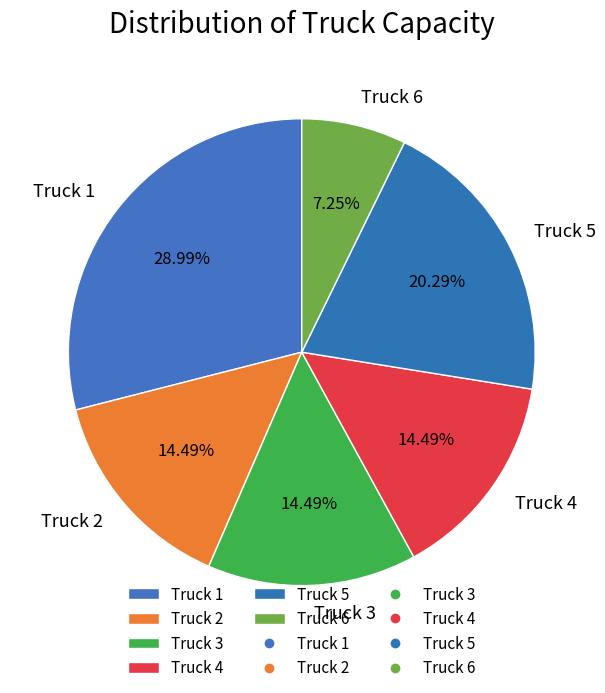

Which slice is the smallest?

Truck 6